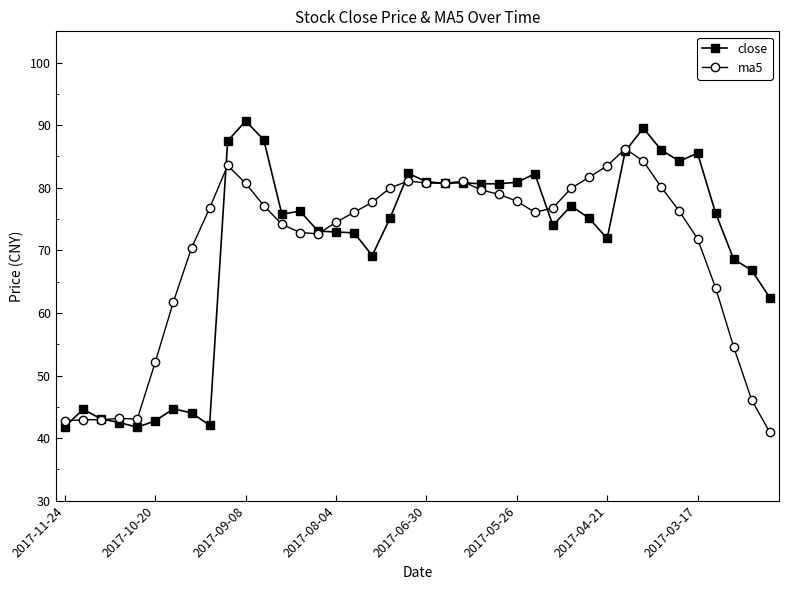

At how many categories does at least one series exceed 50?

35